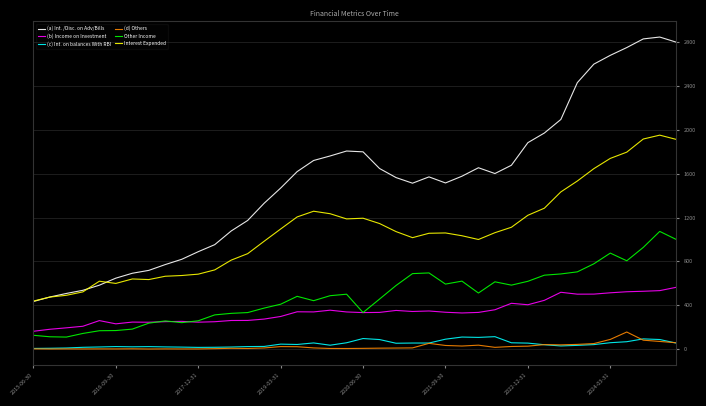

True or false: (a) Int. /Disc. on Adv/Bills and Other Income intersect in this chart.

False